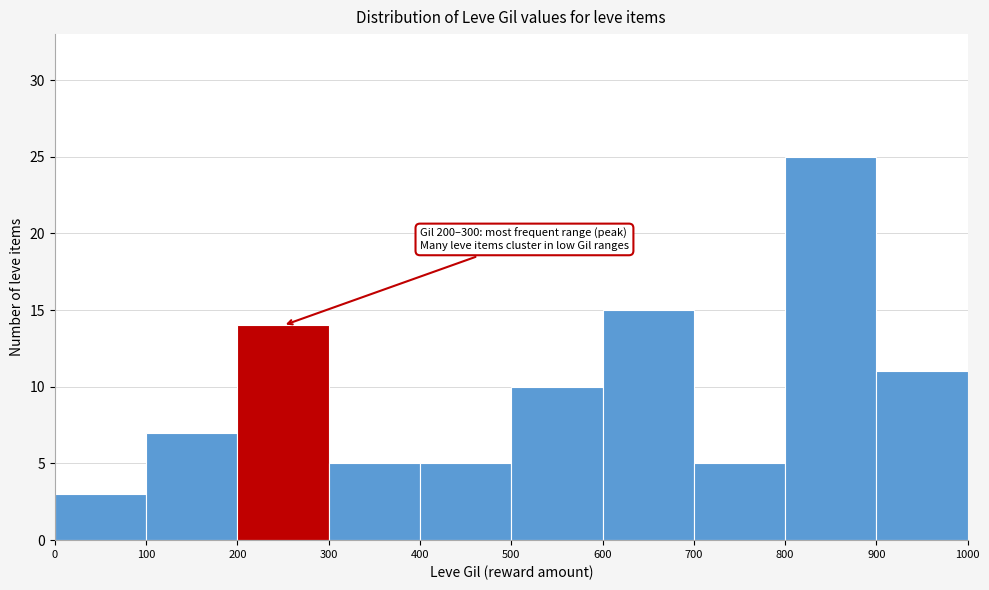

Which range on the x-axis has the tallest bar?

800 to 900